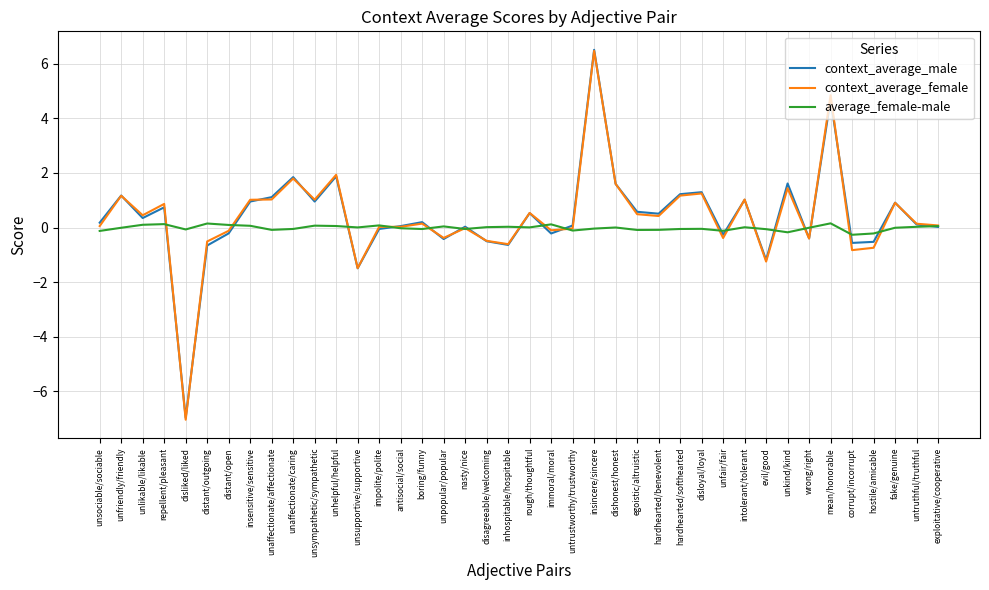

What is the difference between the second highest and second lowest values in the context_average_male series?

6.2